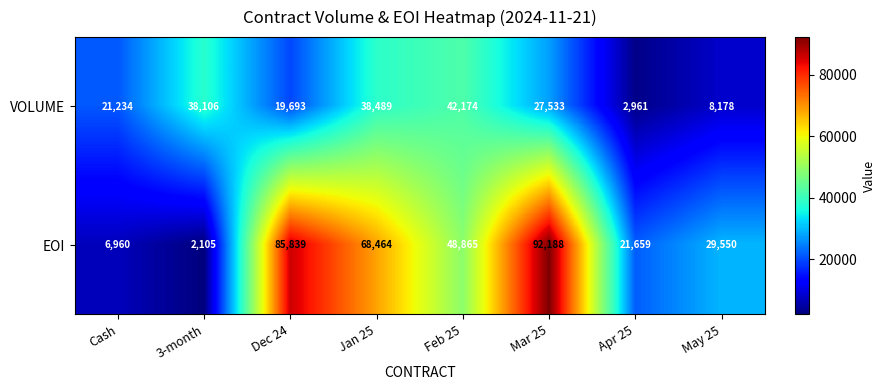

Rank the categories by VOLUME value from lowest to highest.

Apr 25, May 25, Dec 24, Cash, Mar 25, 3-month, Jan 25, Feb 25